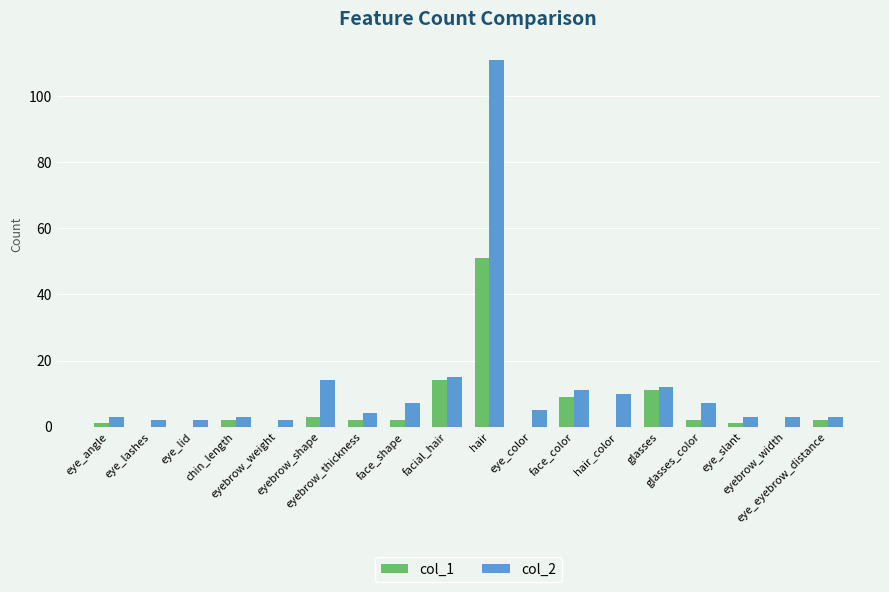

What is the sum of all col_1 values?

100